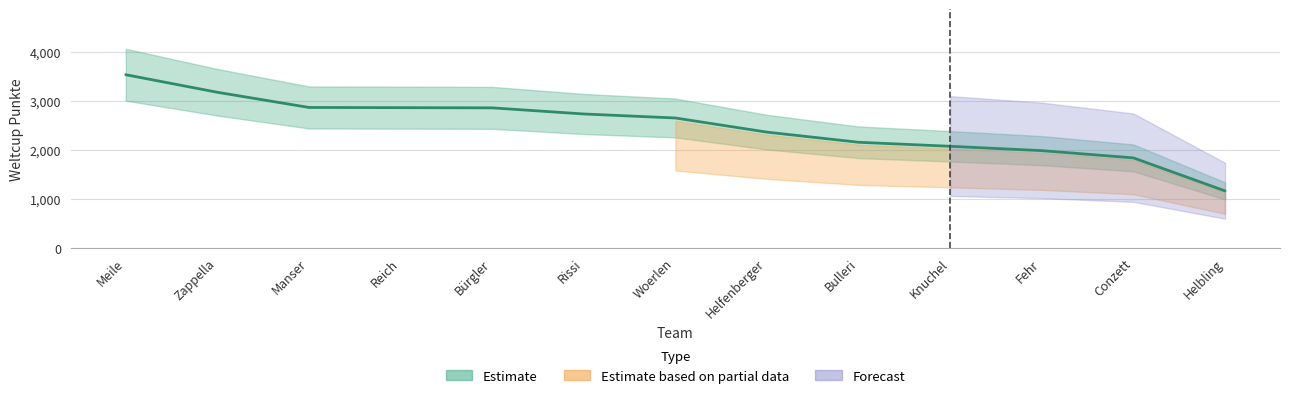

What is the difference between the maximum and second lowest values?

1699